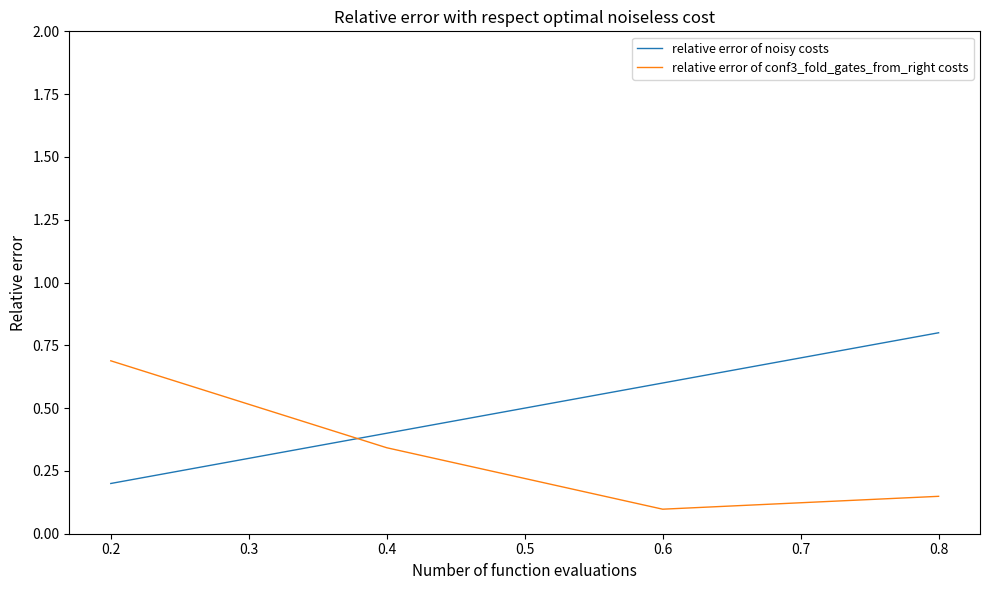

What is the difference between the maximum and second lowest values in the relative error of conf3_fold_gates_from_right costs series?

0.5